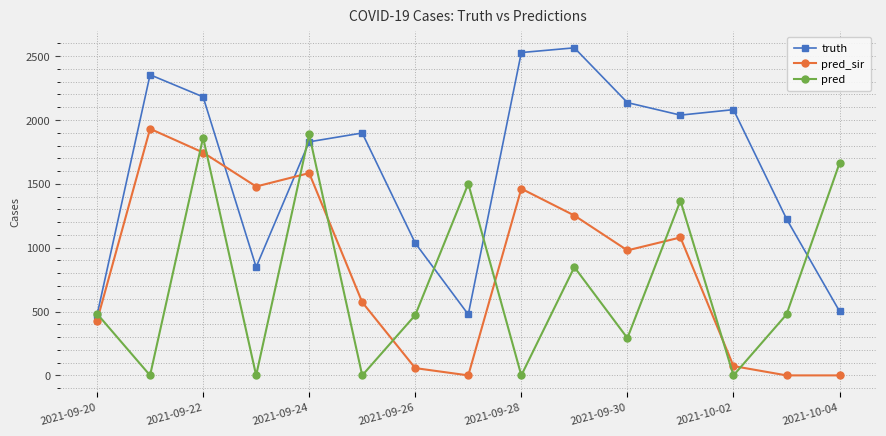

How many interior local valleys does the pred series have?

6